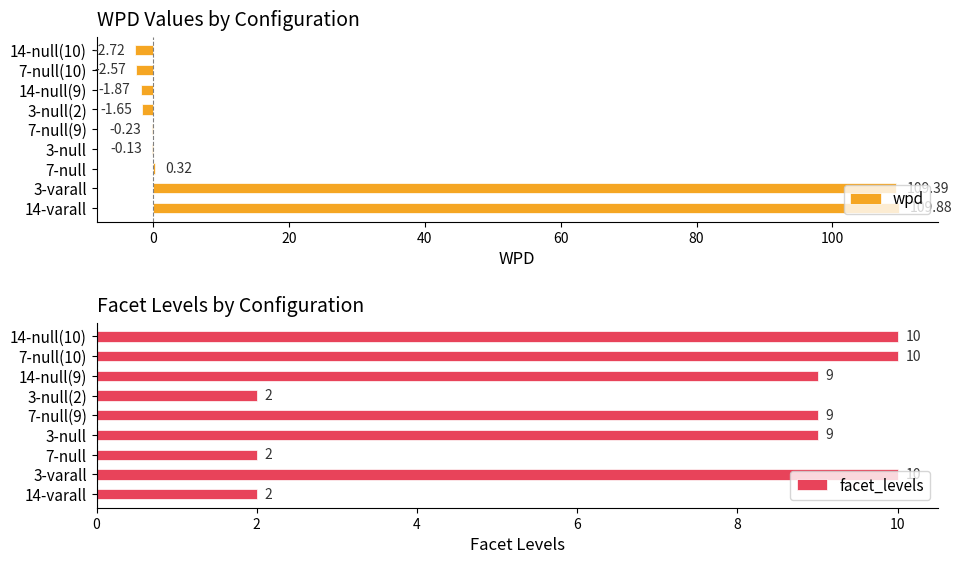

At which category does the chart reach its peak across all series?

−20